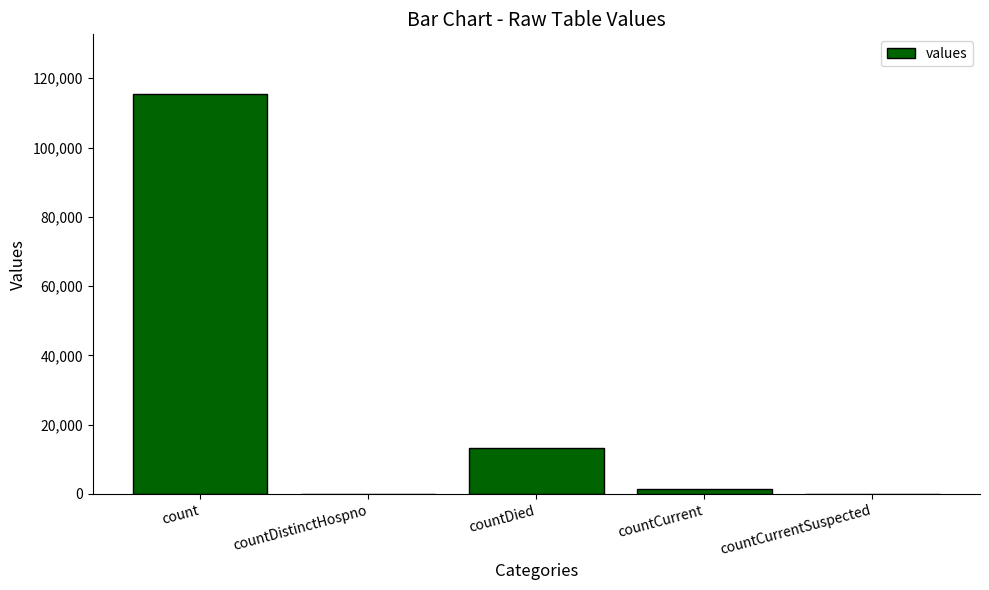

Which has a higher value, countDied or countDistinctHospno?

countDied